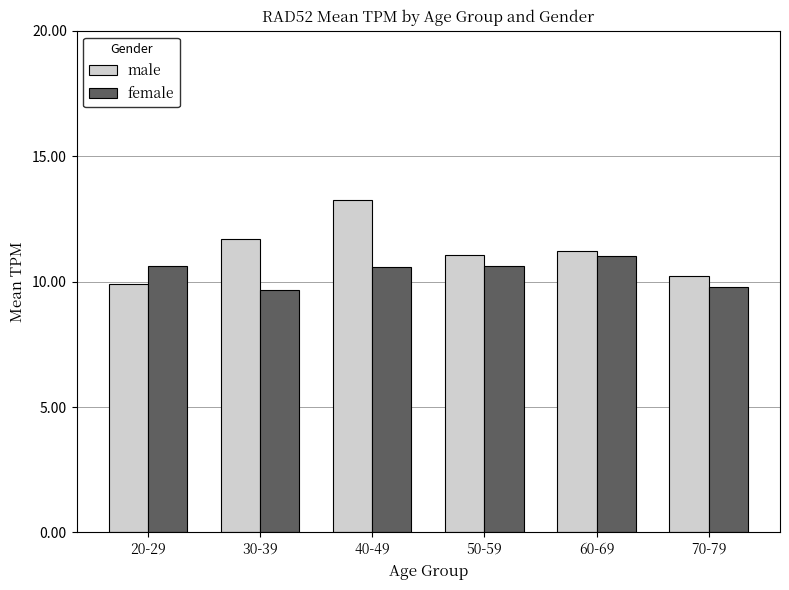

What is the difference between the highest and lowest values at 60-69?

0.2